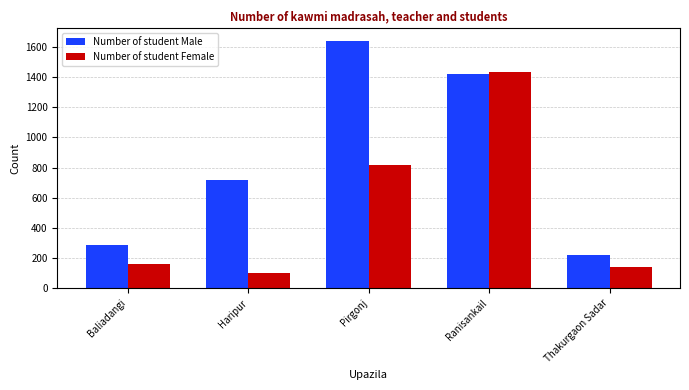

Which series has the largest total across all categories?

Number of student Male